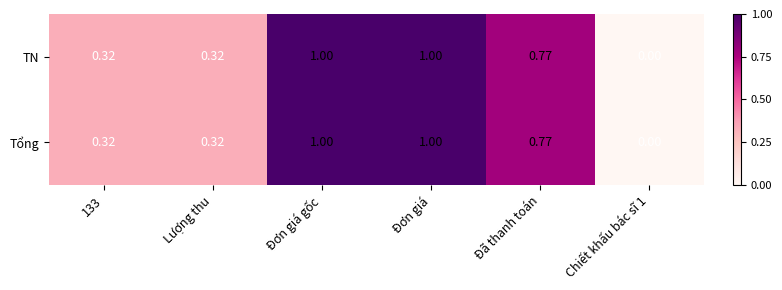

Is the value of Tổng at Chiết khấu bác sĩ 1 greater than the value of TN at Lượng thu?

No